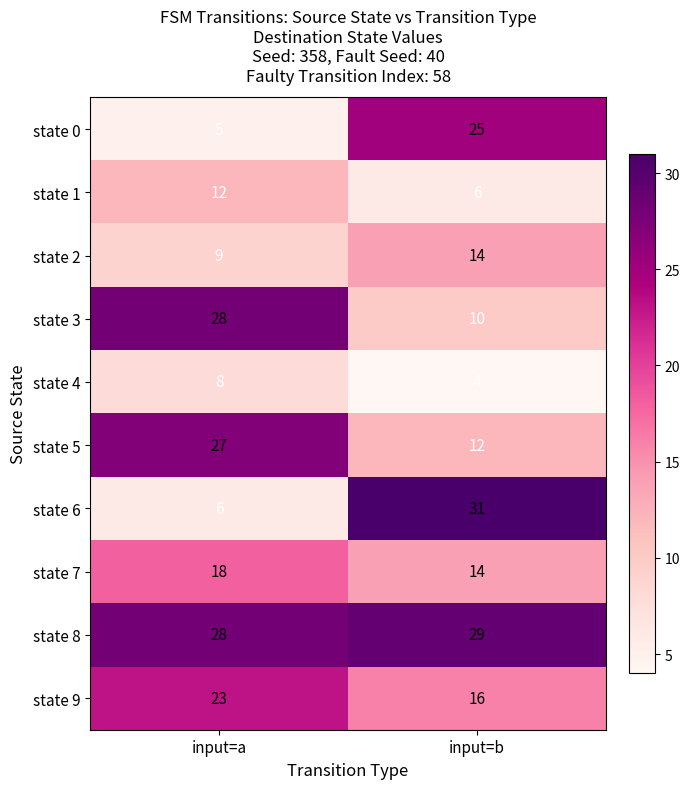

What is the smallest value displayed?

4